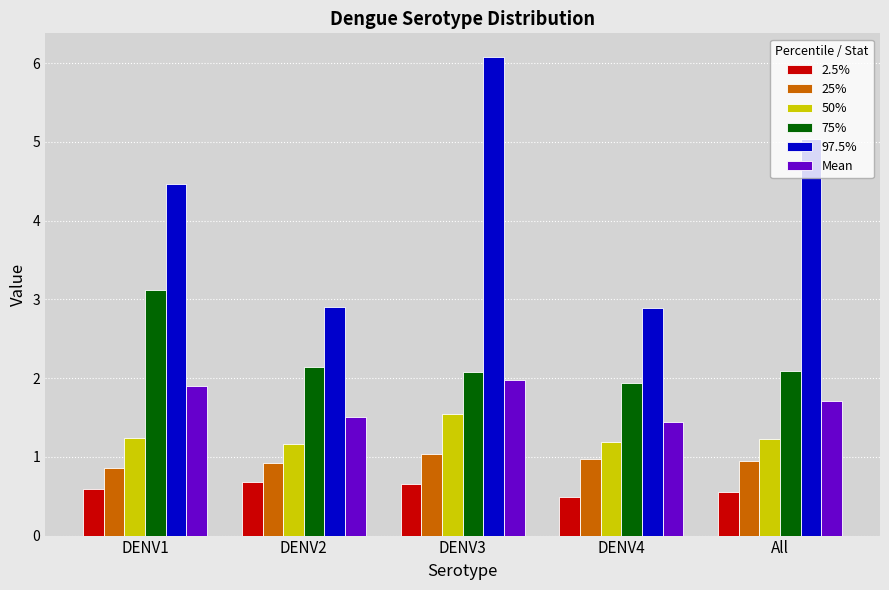

At how many categories does at least one series exceed 3?

3